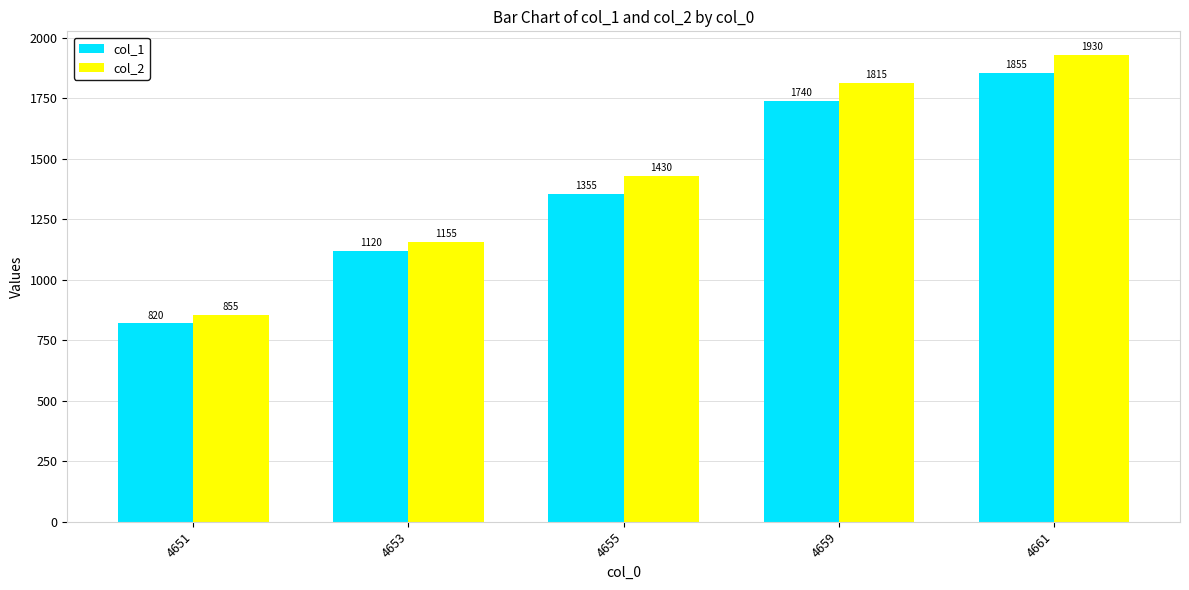

Reading right to left, extract all data points from this chart.

col_1: 1855	1740	1355	1120	820
col_2: 1930	1815	1430	1155	855